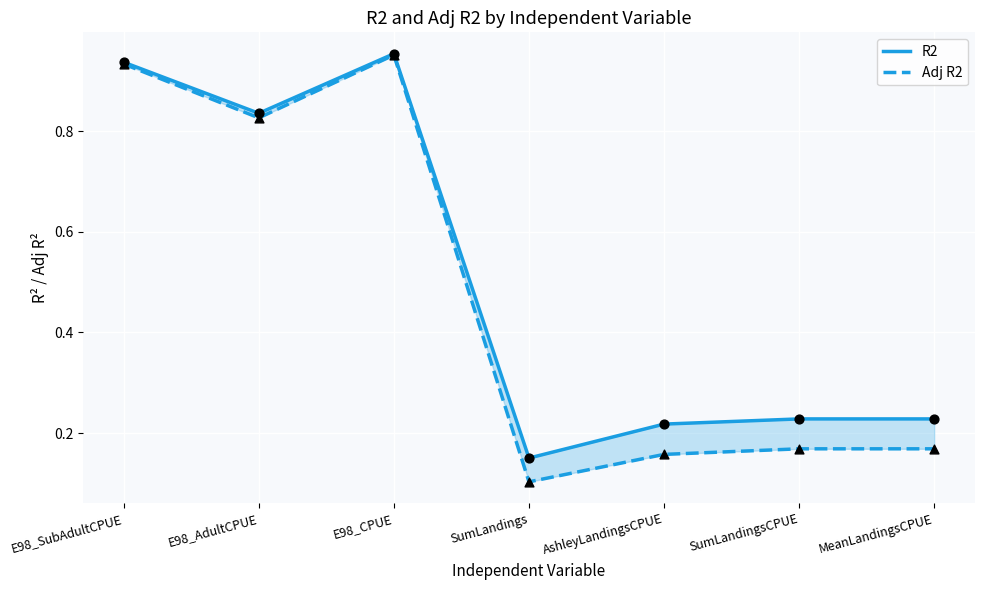

Which series has the largest Y range (max minus min)?

Adj R2